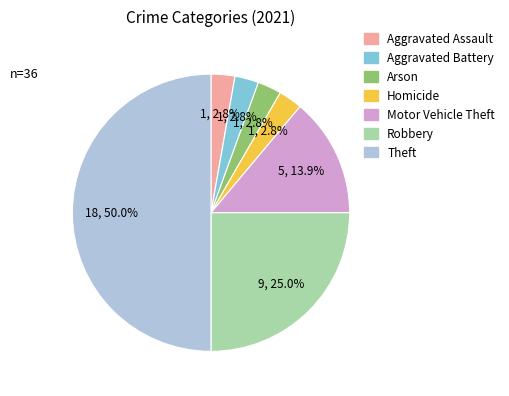

What is the largest slice in the pie chart?

Theft